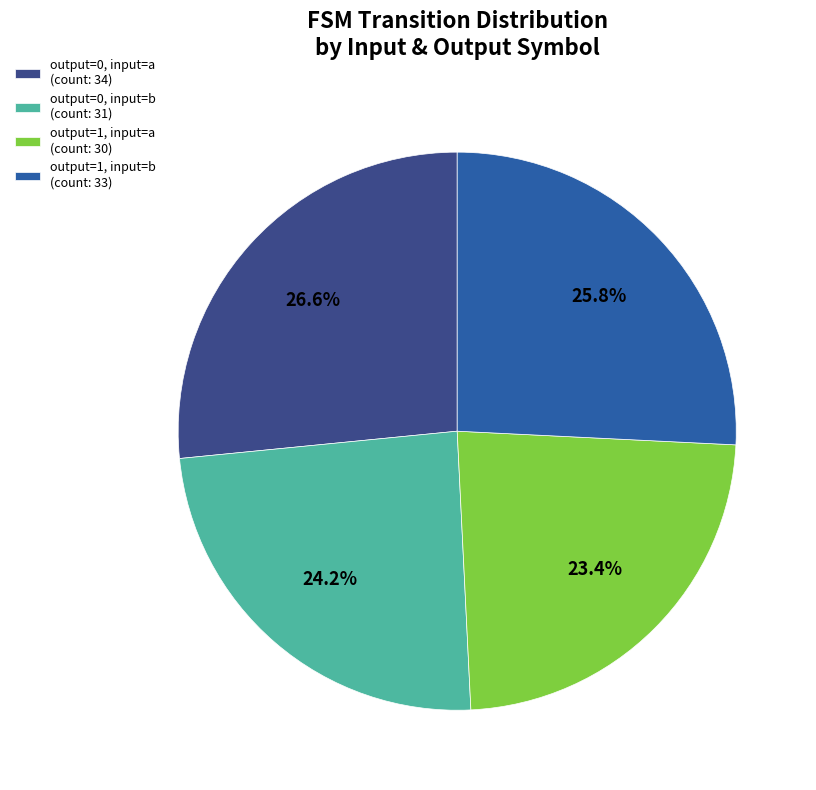

Is there any slice that represents more than half of the pie?

No